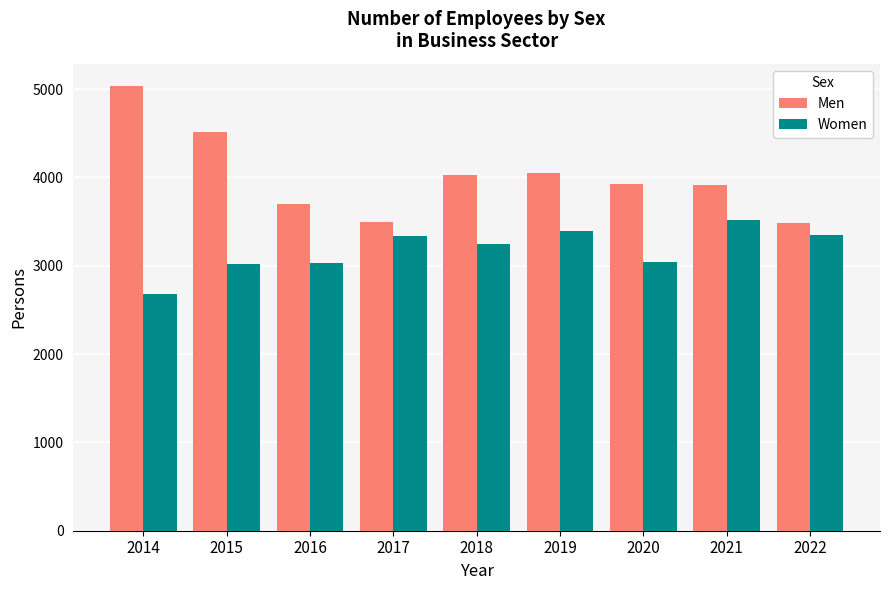

What is the value of the Men bar at the 7th from the left?

3925.2